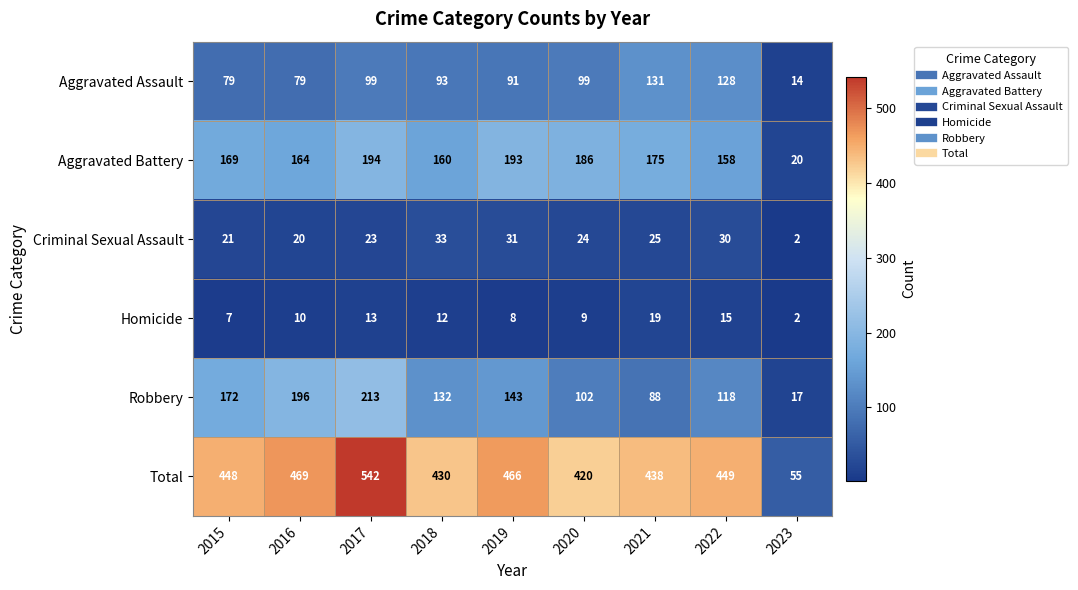

Between 2016 and 2022, which series saw the biggest shift?

Robbery